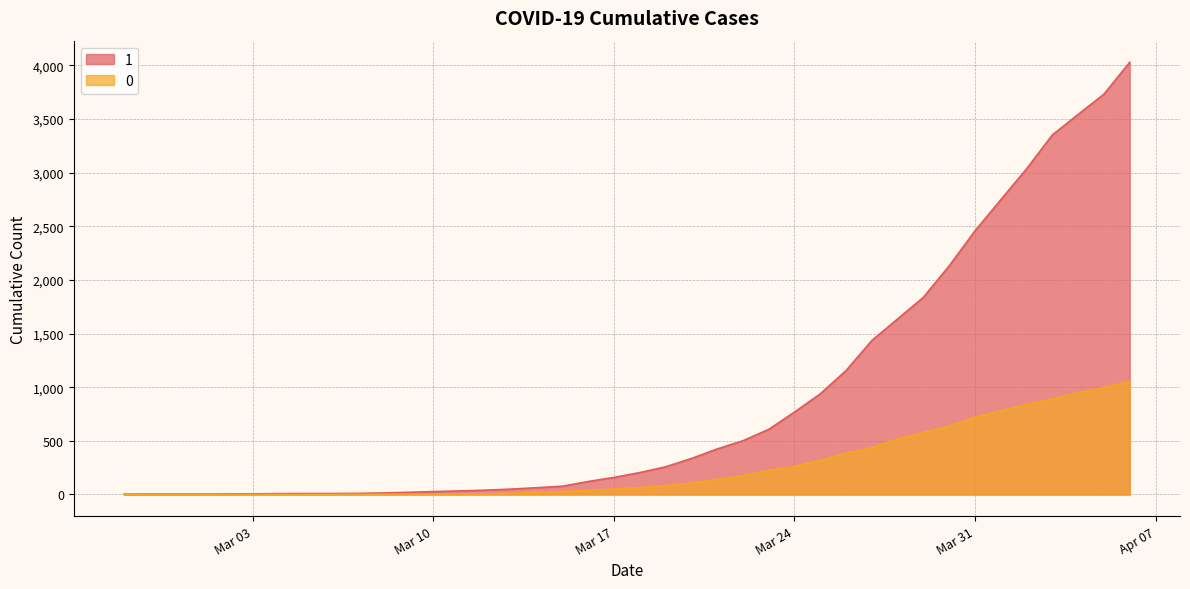

What is the difference between the second highest and second lowest values in the 1 series?

3727